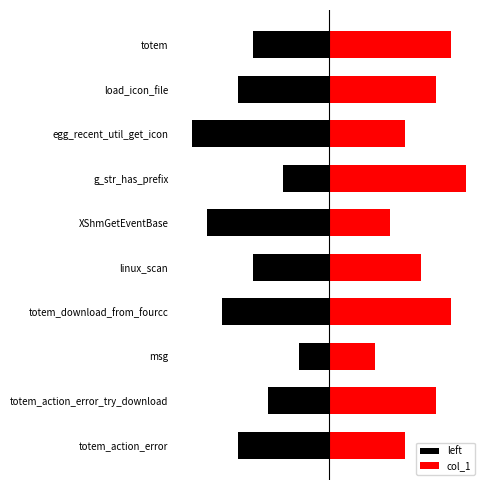

How many col_1 values are between 0 and 1?

10